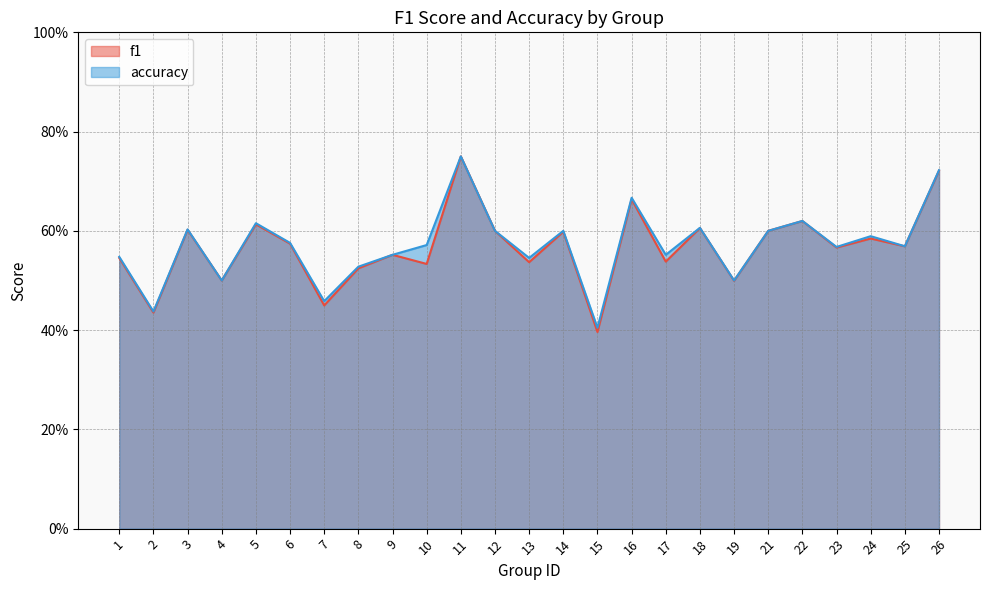

True or false: accuracy and f1 cross at least once.

False